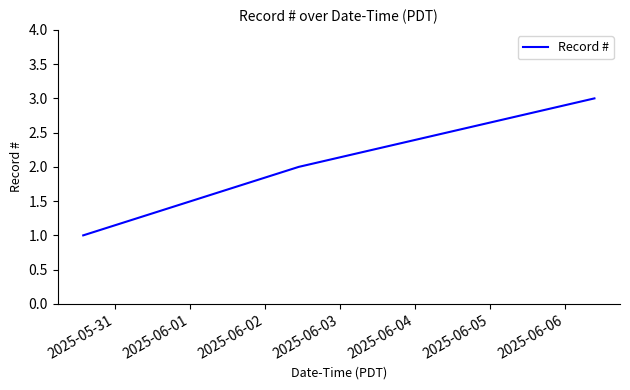

How many series are shown in this chart?

1